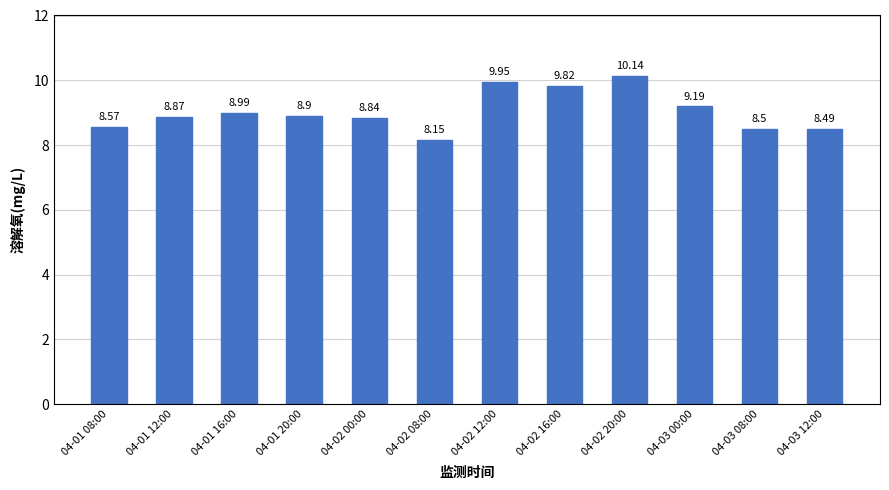

What is the greatest value displayed?

10.1